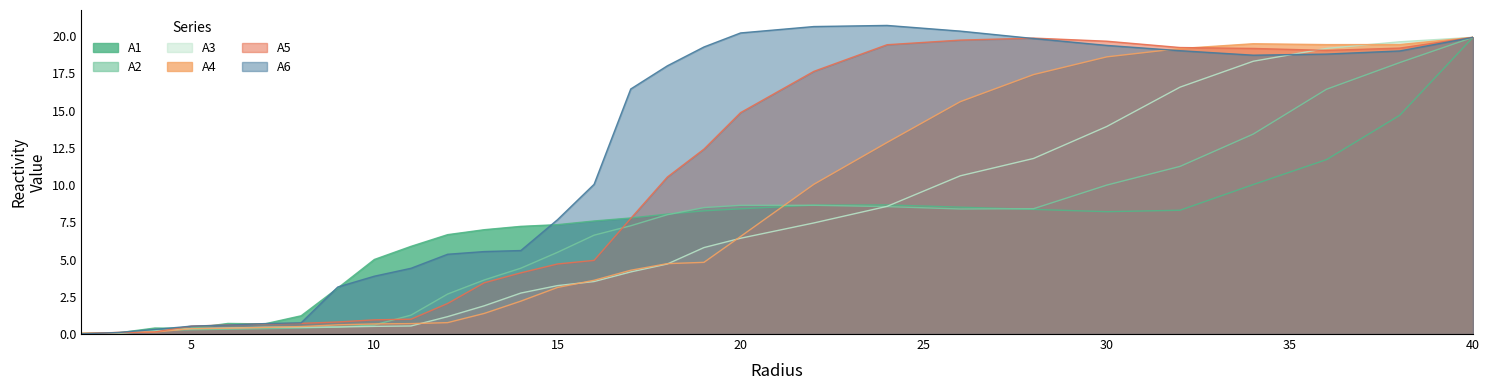

Rank the series at 13.0 from highest to lowest value.

A1, A6, A2, A5, A3, A4